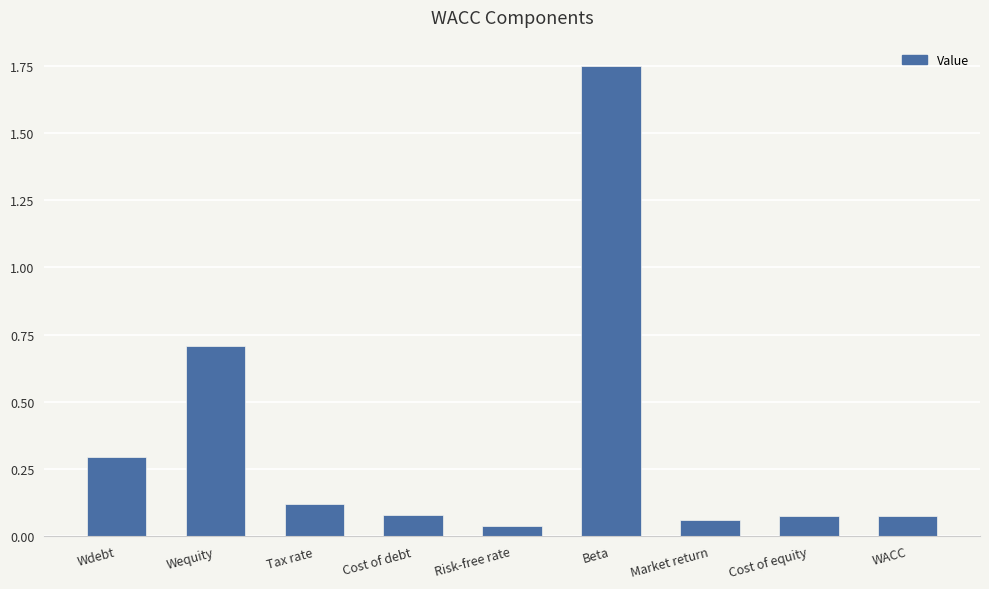

The chart shows a value of 0.0 at Cost of equity. True or false?

False